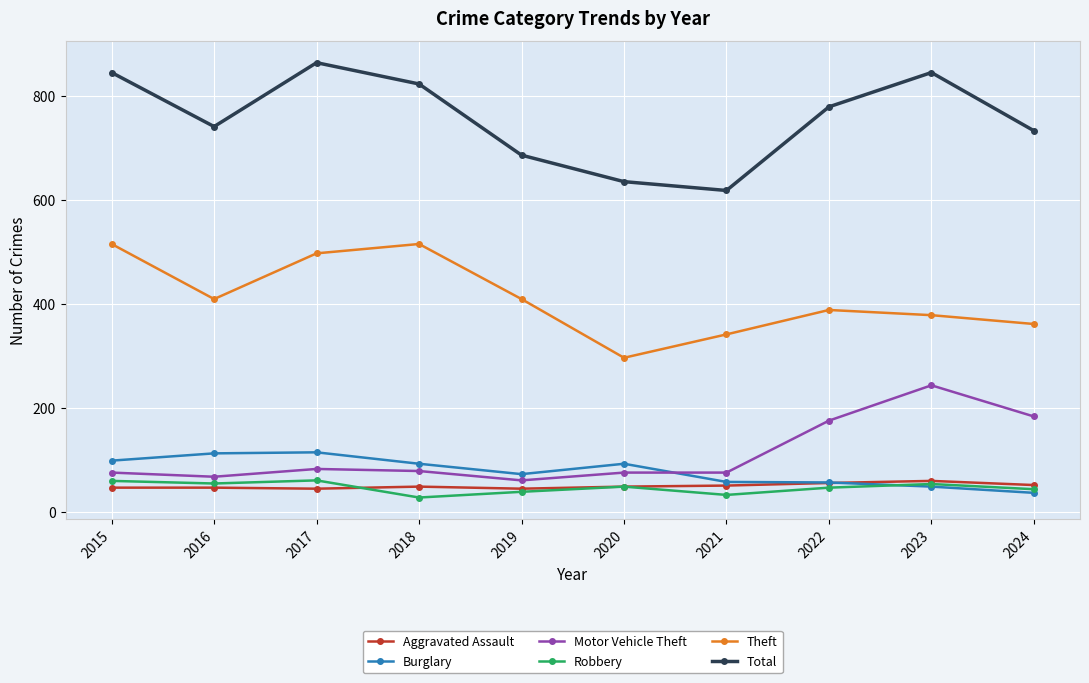

How many lines are shown in the chart?

6